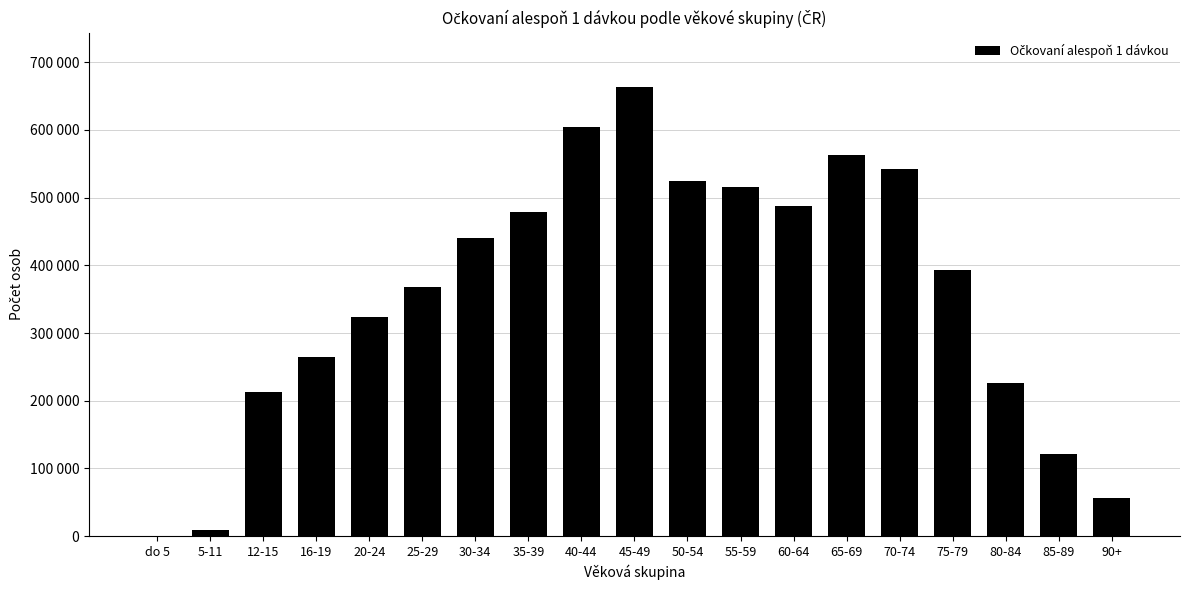

Which label corresponds to the smallest value in the chart?

do 5